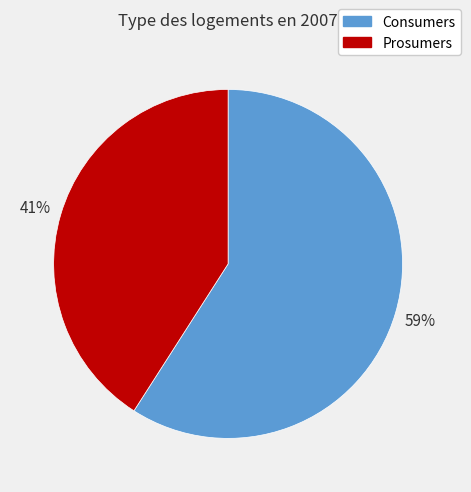

The Prosumers slice represents 41% of the pie. True or false?

True